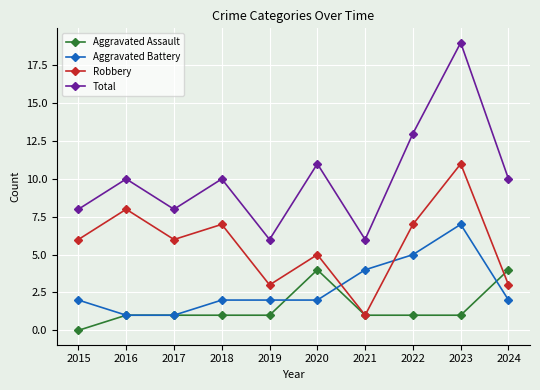

True or false: Robbery has a value of 4 at 2019.

False